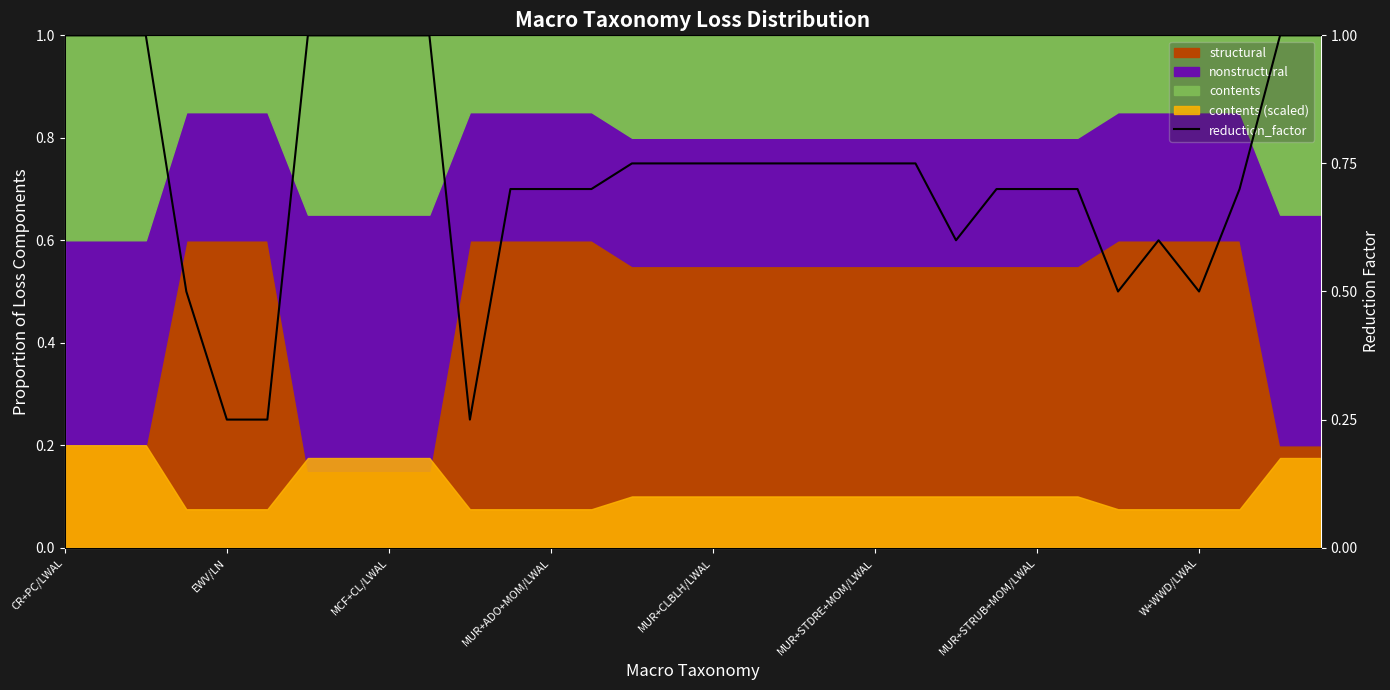

How many points are lower than both their immediate neighbors (excluding endpoints)?

4